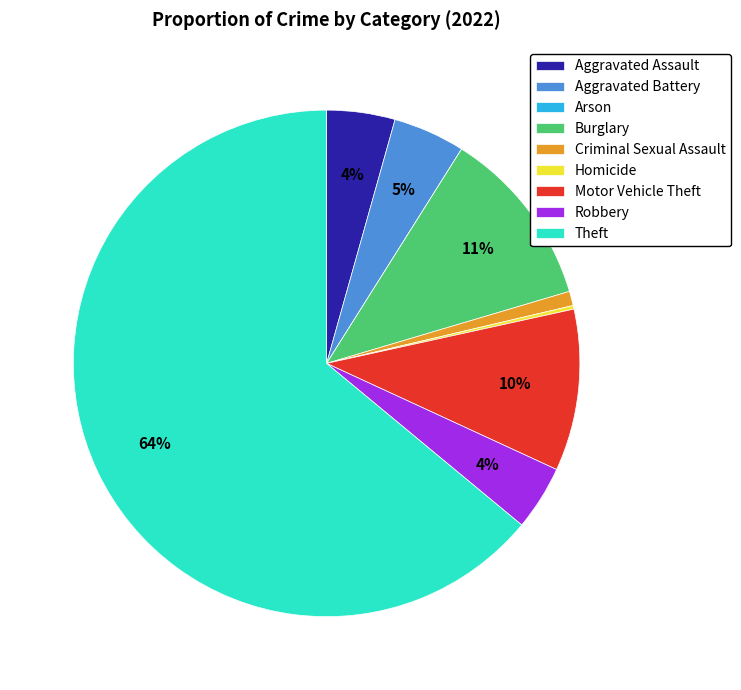

Do Criminal Sexual Assault and Robbery together represent more than half of the pie?

No